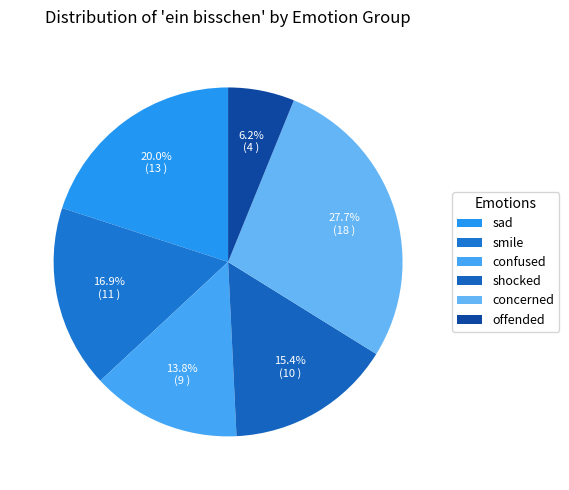

How many slices are in this pie chart?

6